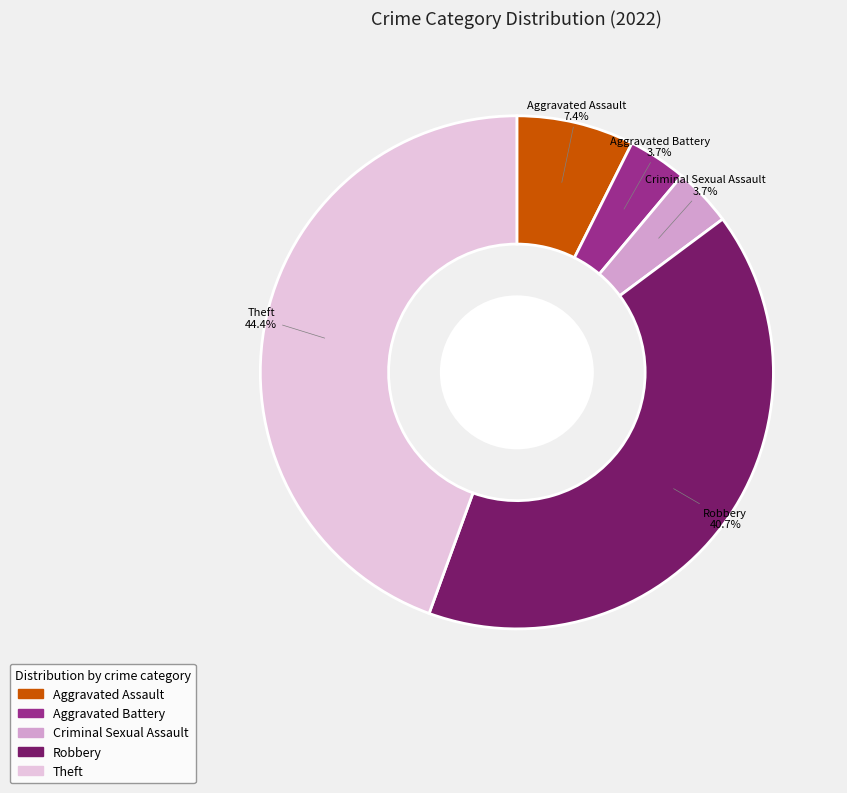

Which slice is the largest?

Theft